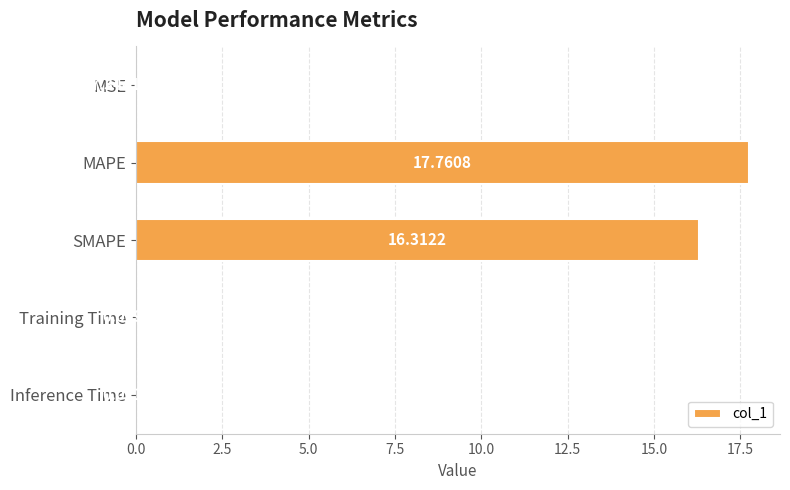

Which has a higher value, Training Time or MSE?

Training Time